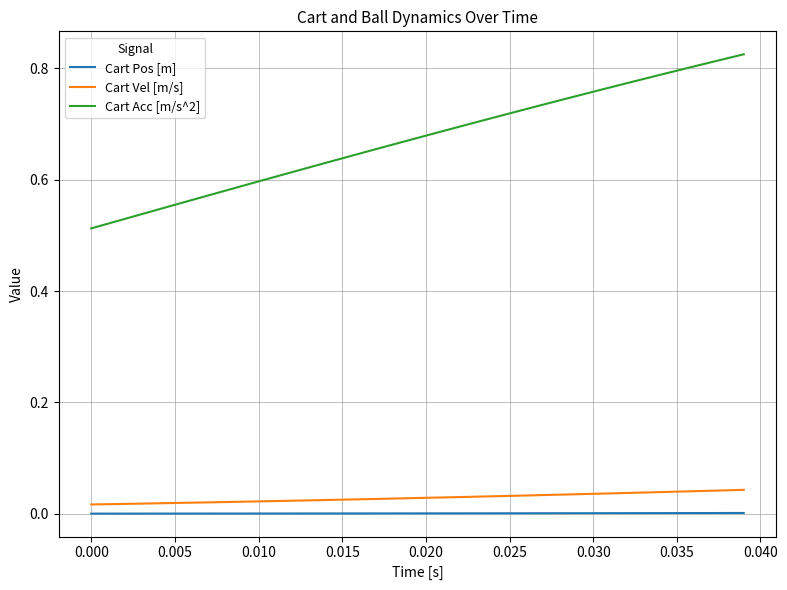

Does the chart have visible grid lines?

Yes